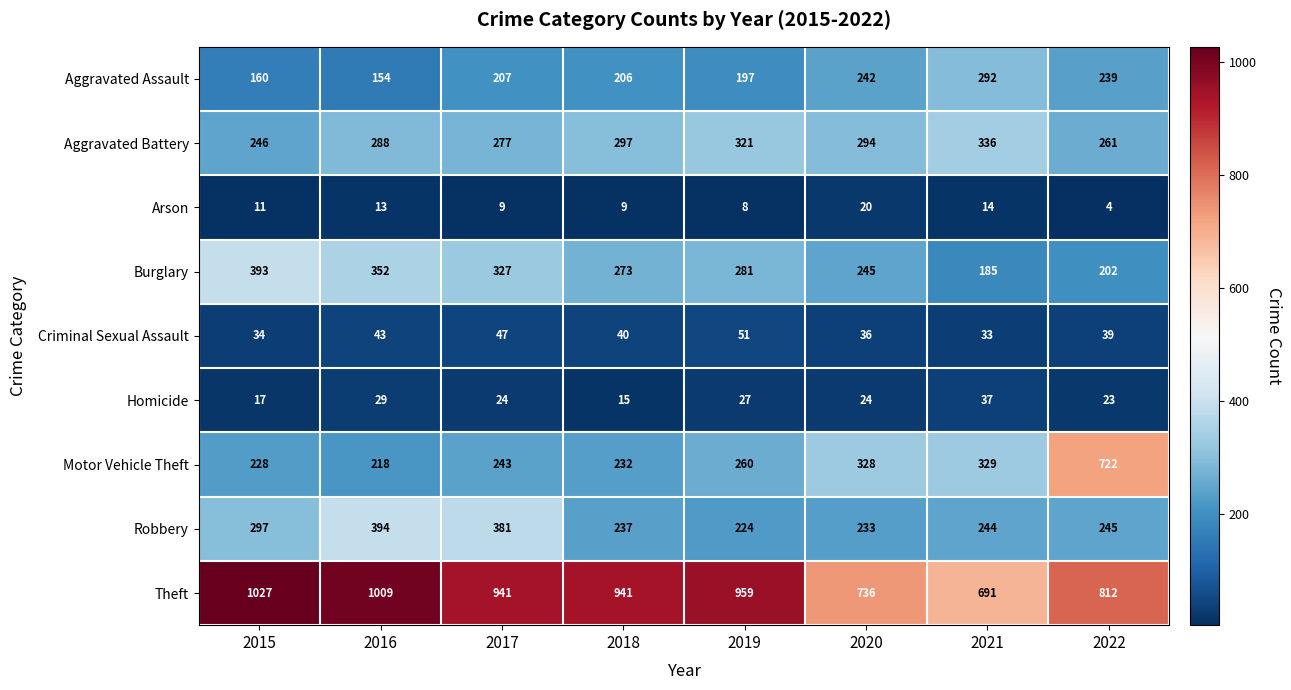

Which series has the largest total across all categories?

Theft